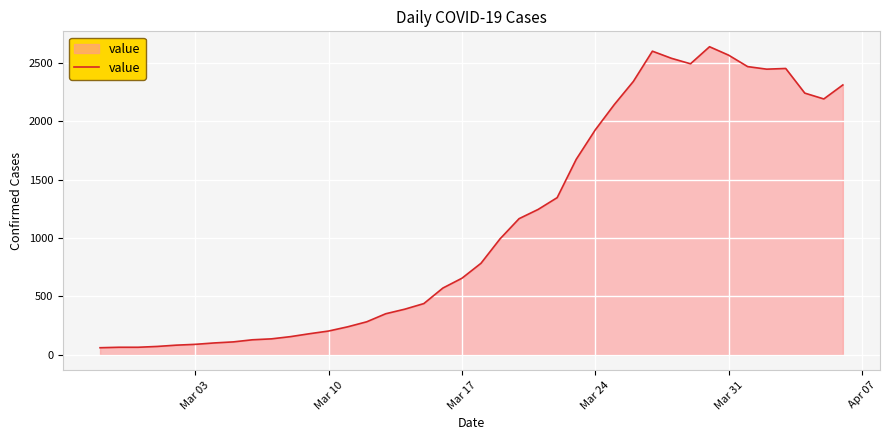

What is the smallest value displayed?

61